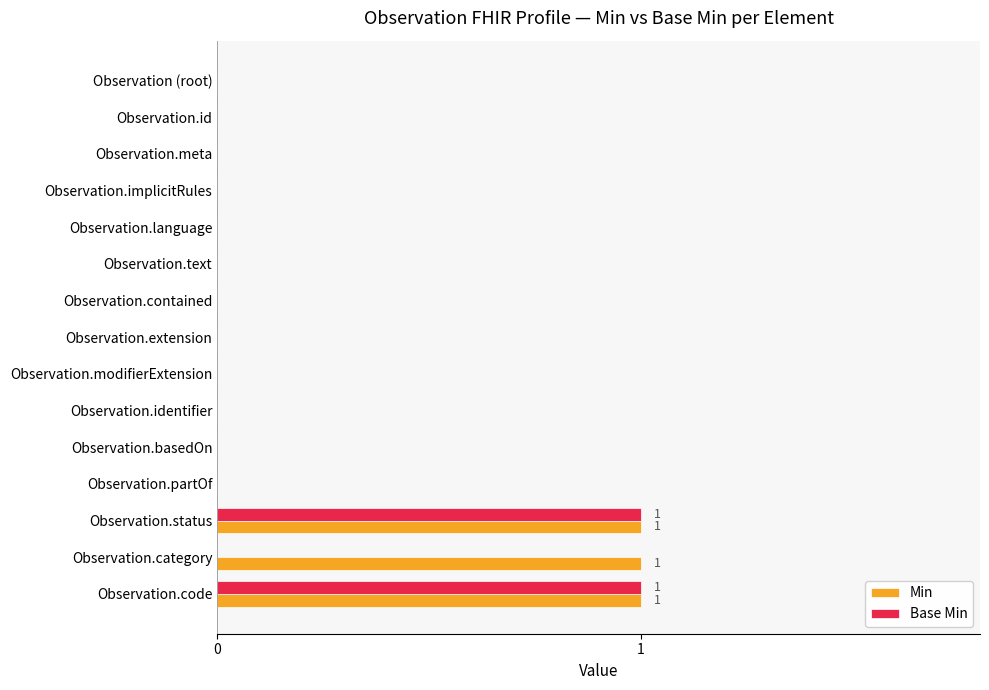

What is the sum of all Min values?

3